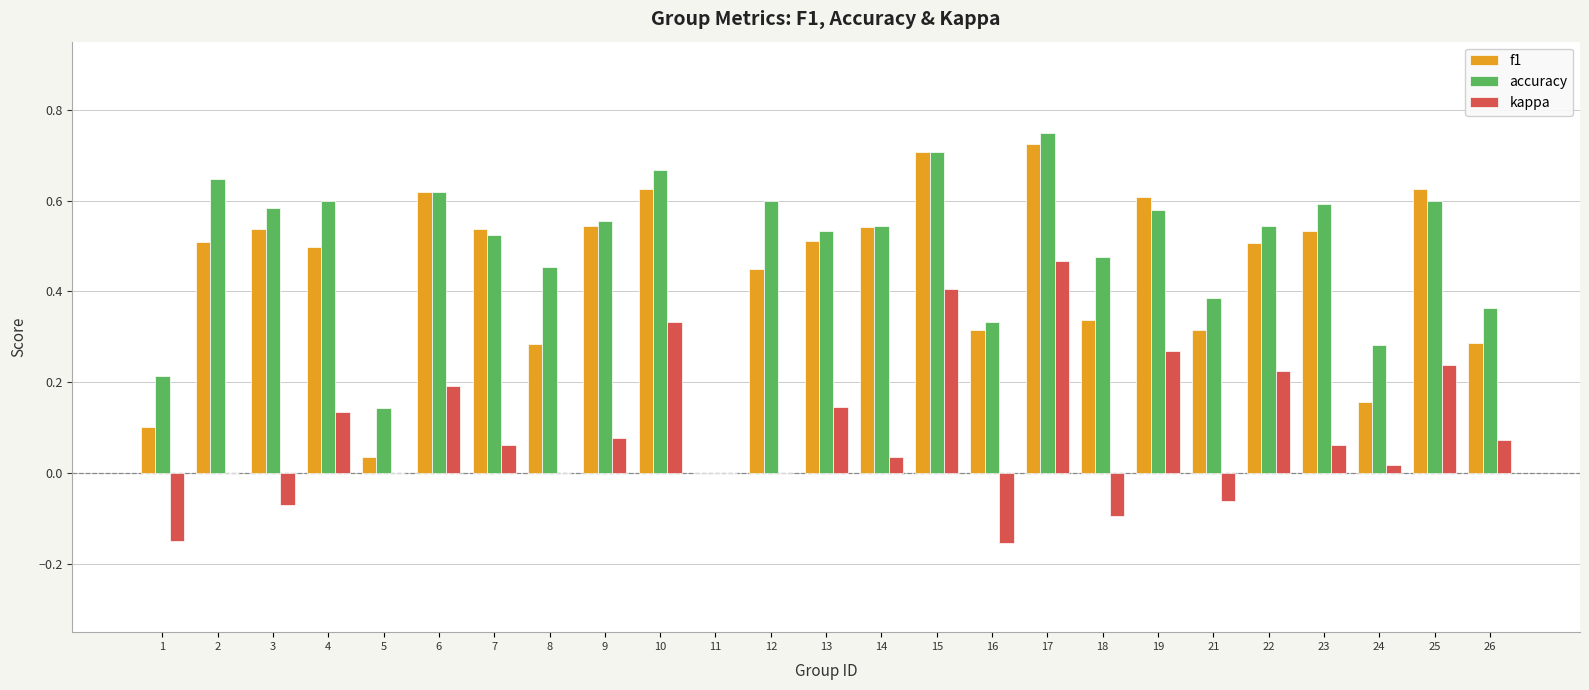

Is it true that accuracy equals 0.5 at 14?

True